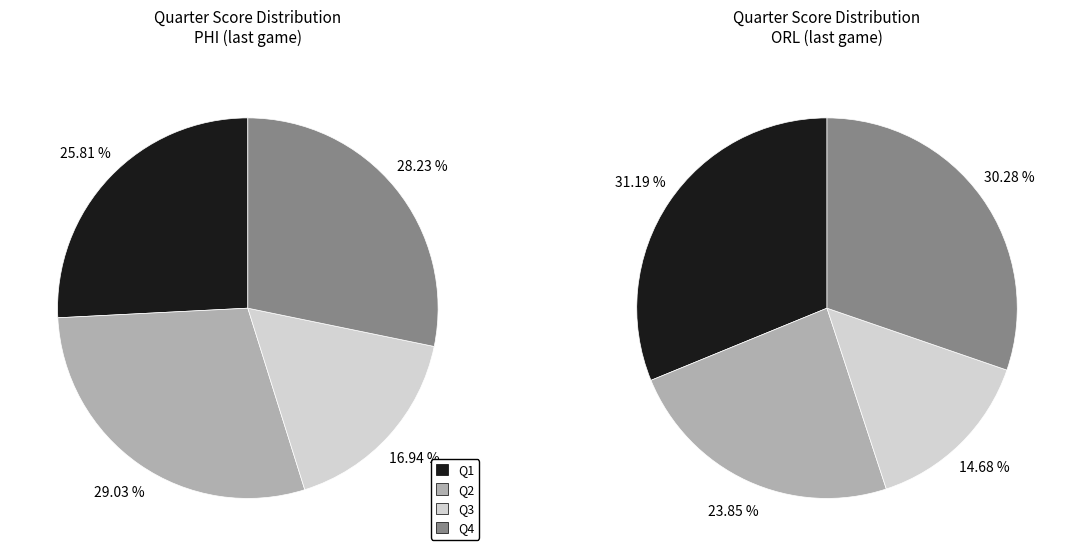

To the nearest percent, what is the combined percentage of PHI-Q1 and PHI-Q4?

54%